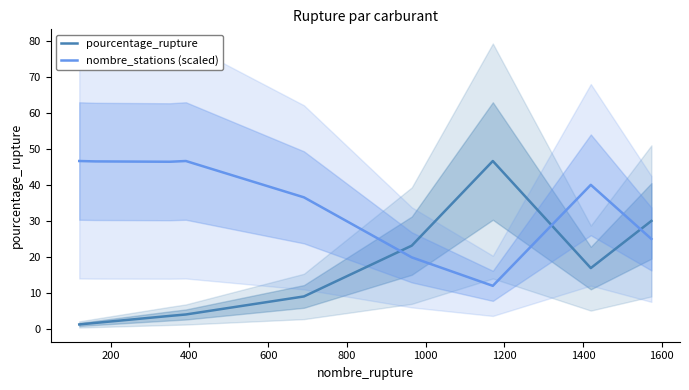

What is the highest value of the nombre_stations (scaled) series?

46.6